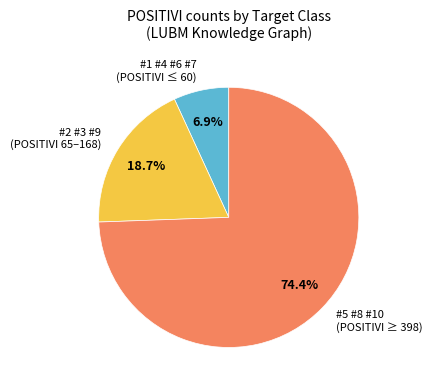

How many slices are in this pie chart?

3